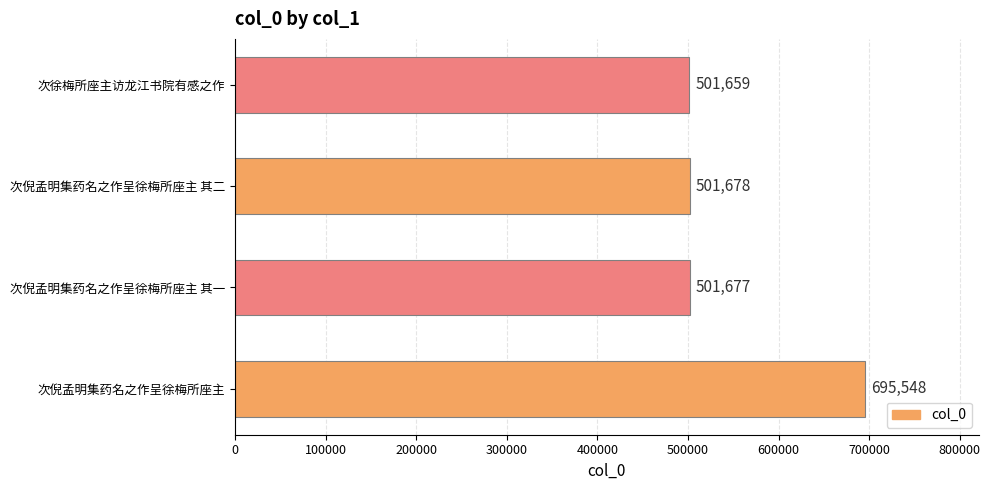

Rank the categories by value from lowest to highest.

次徐梅所座主访龙江书院有感之作, 次倪孟明集药名之作呈徐梅所座主 其一, 次倪孟明集药名之作呈徐梅所座主 其二, 次倪孟明集药名之作呈徐梅所座主